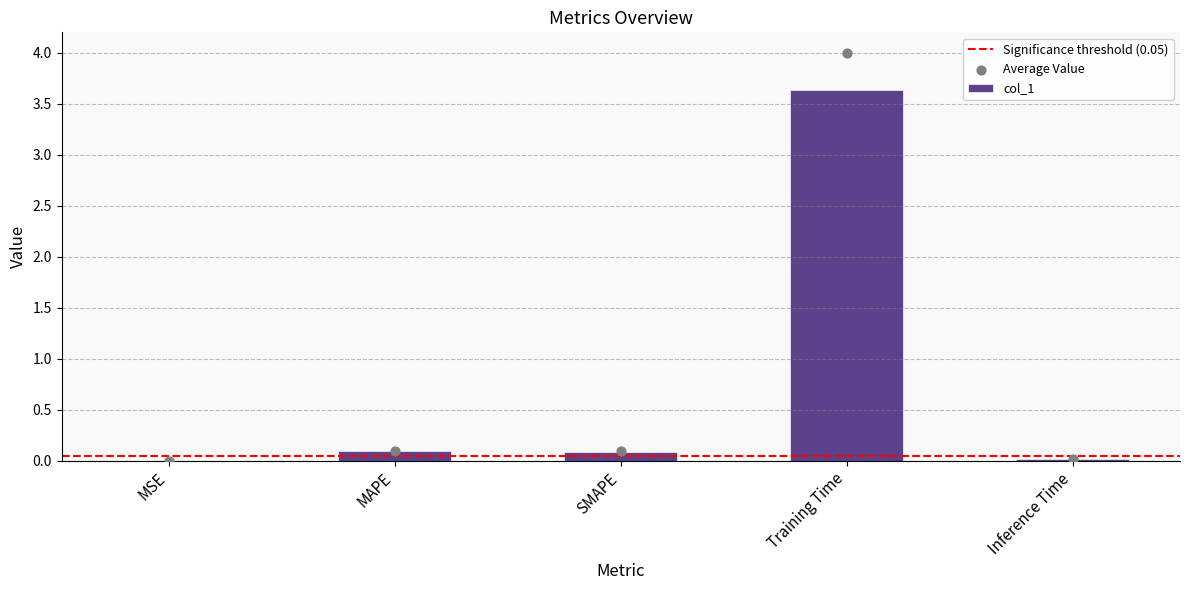

Which has a higher value, MAPE or Inference Time?

MAPE